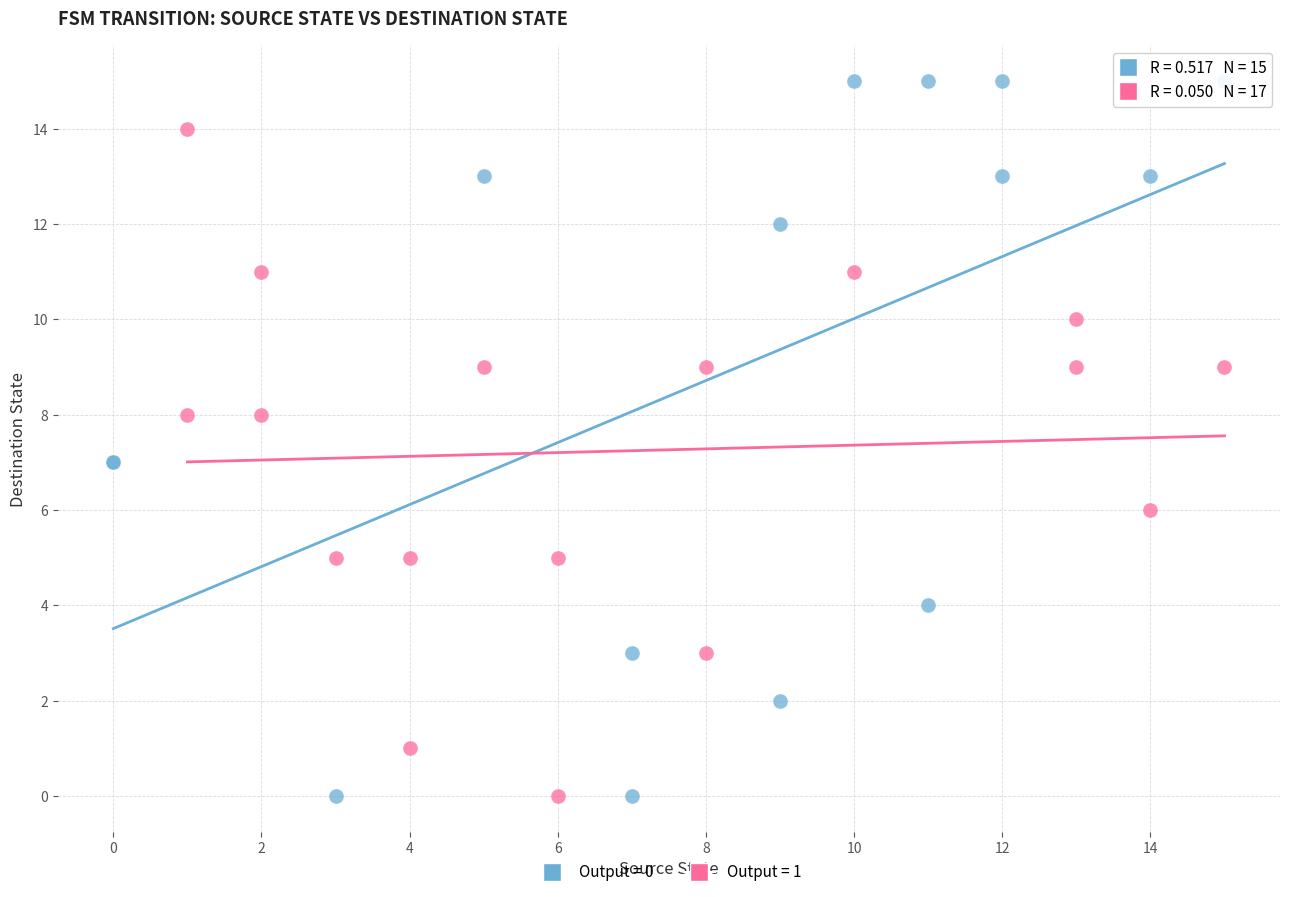

Which series reaches the maximum Y coordinate?

Output = 0